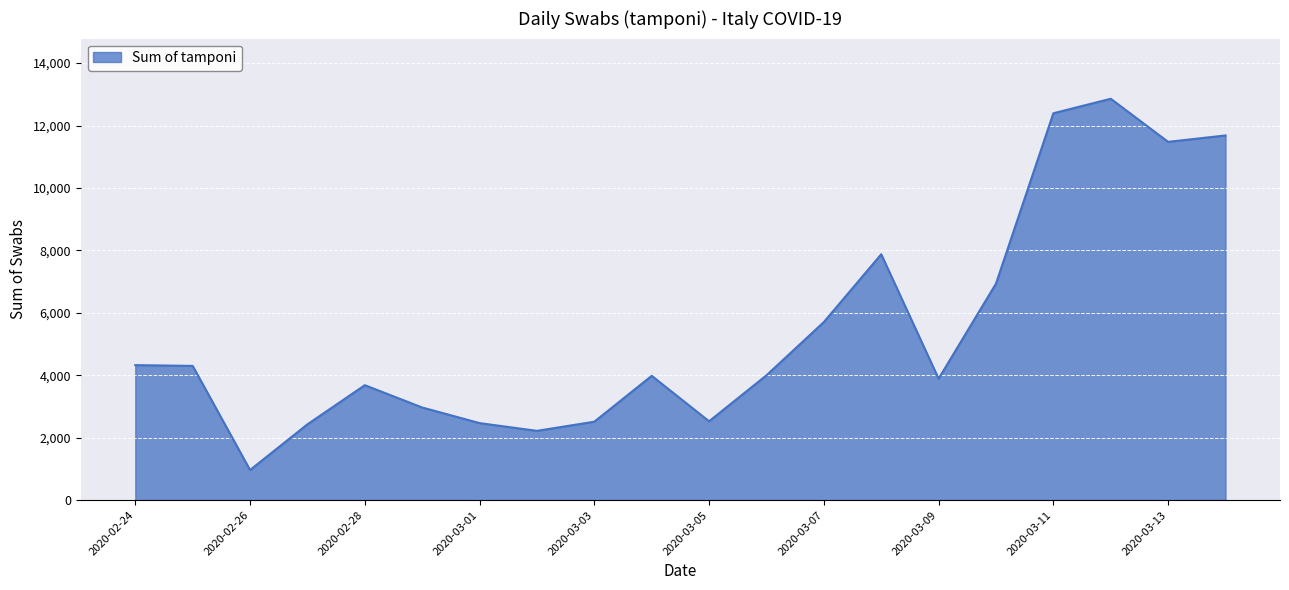

What is the difference between the second highest and second lowest values?

10175